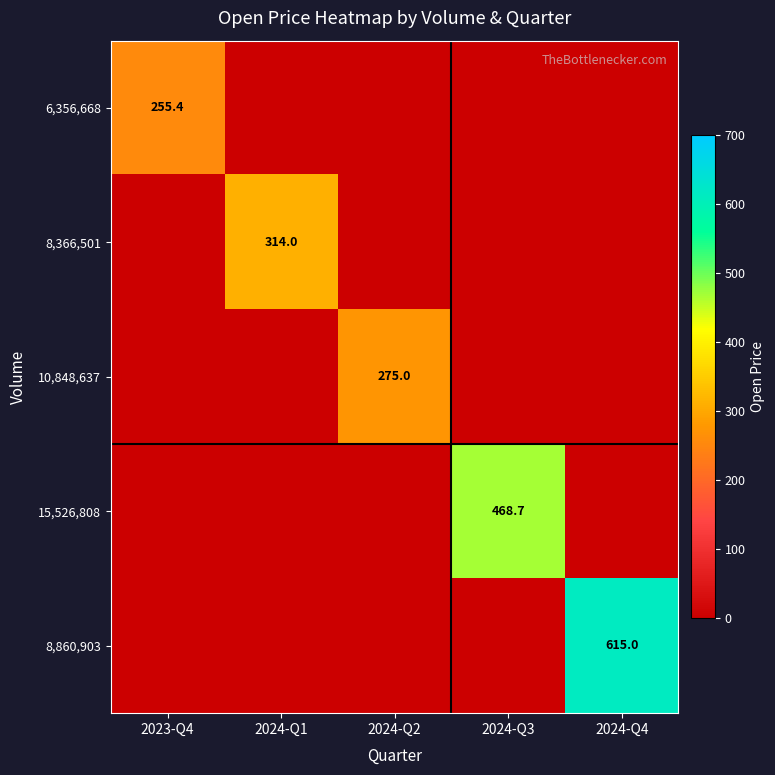

Which series has the widest spread of values?

8,860,903